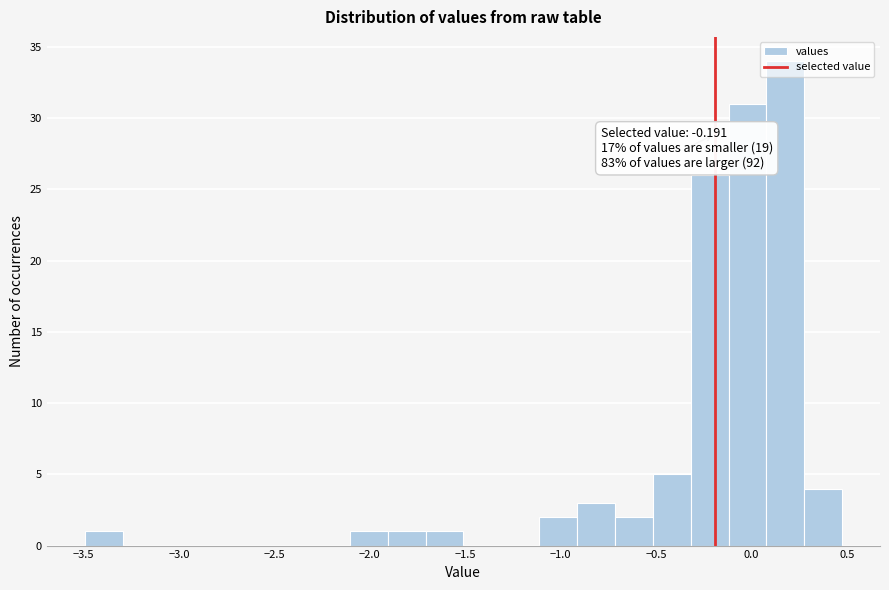

Read against the x-axis, roughly where is the centre of the tallest bar?

0.20